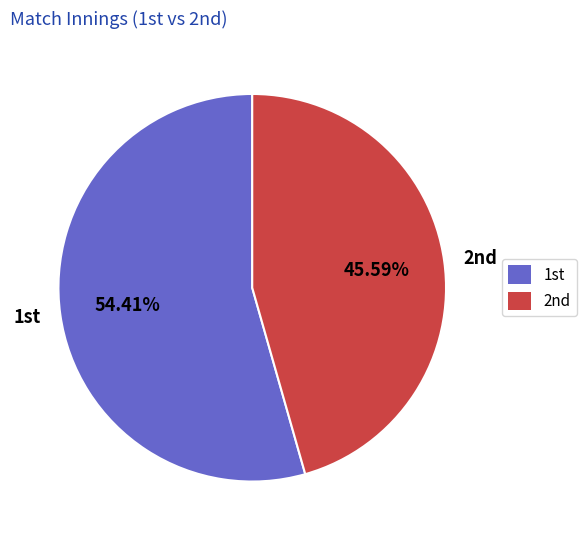

To the nearest percent, what is the difference between the largest and smallest slice percentages?

9%